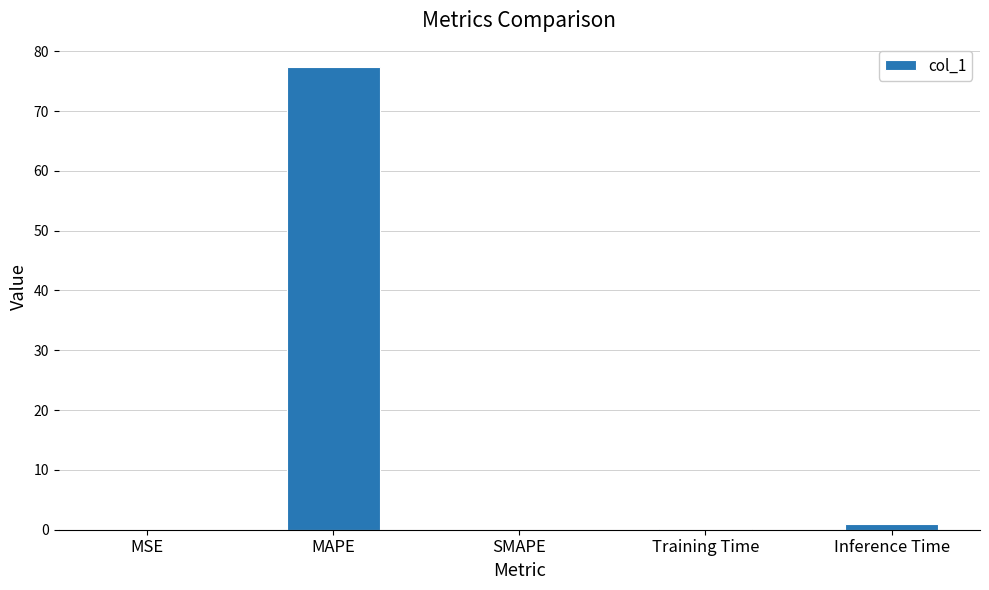

Is it true that the value at MAPE is 77.4?

True